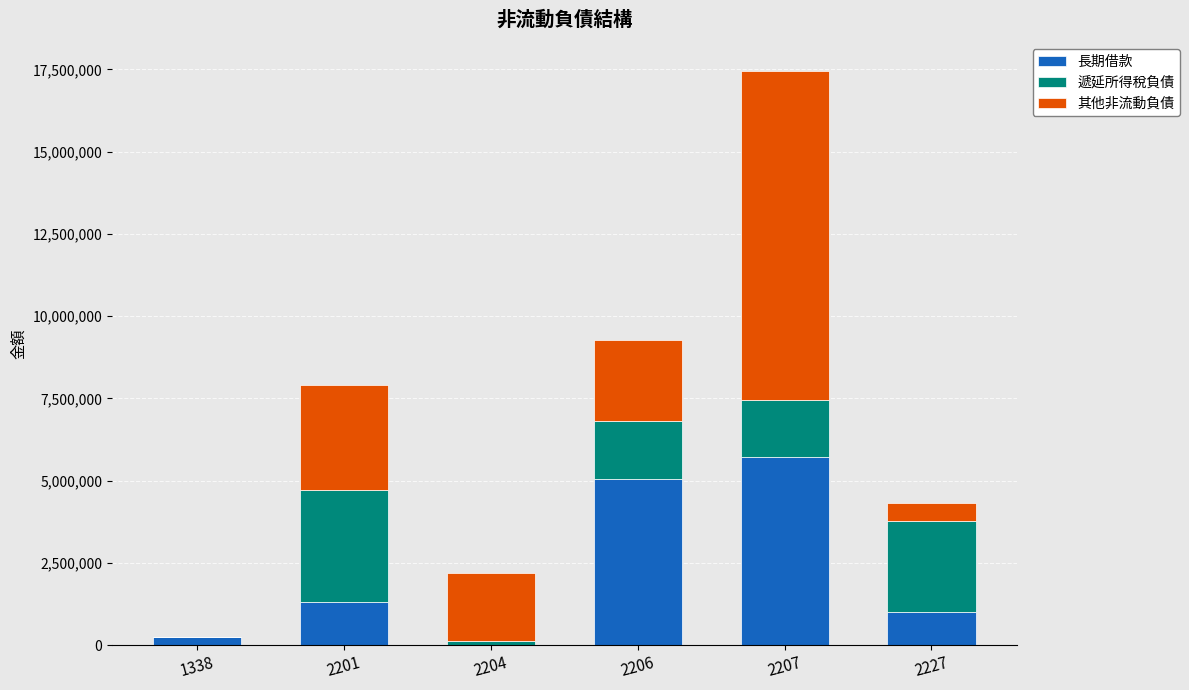

What are all the series names shown in the legend?

長期借款, 遞延所得稅負債, 其他非流動負債